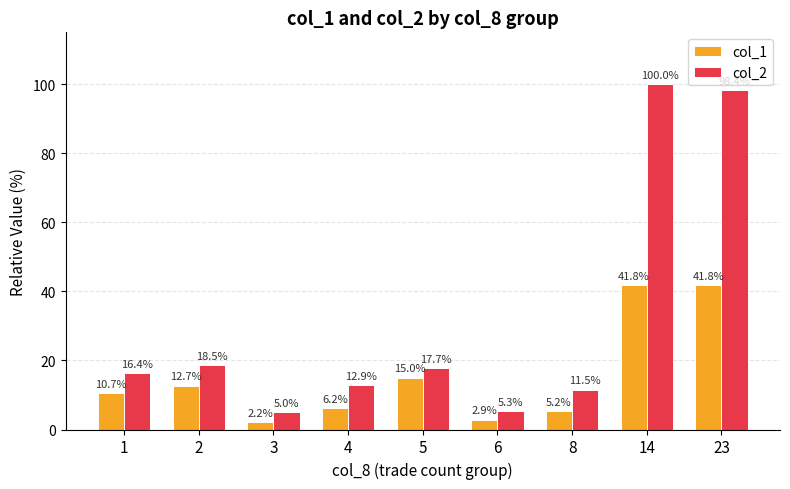

At 14, list the series in order from largest to smallest.

col_2, col_1